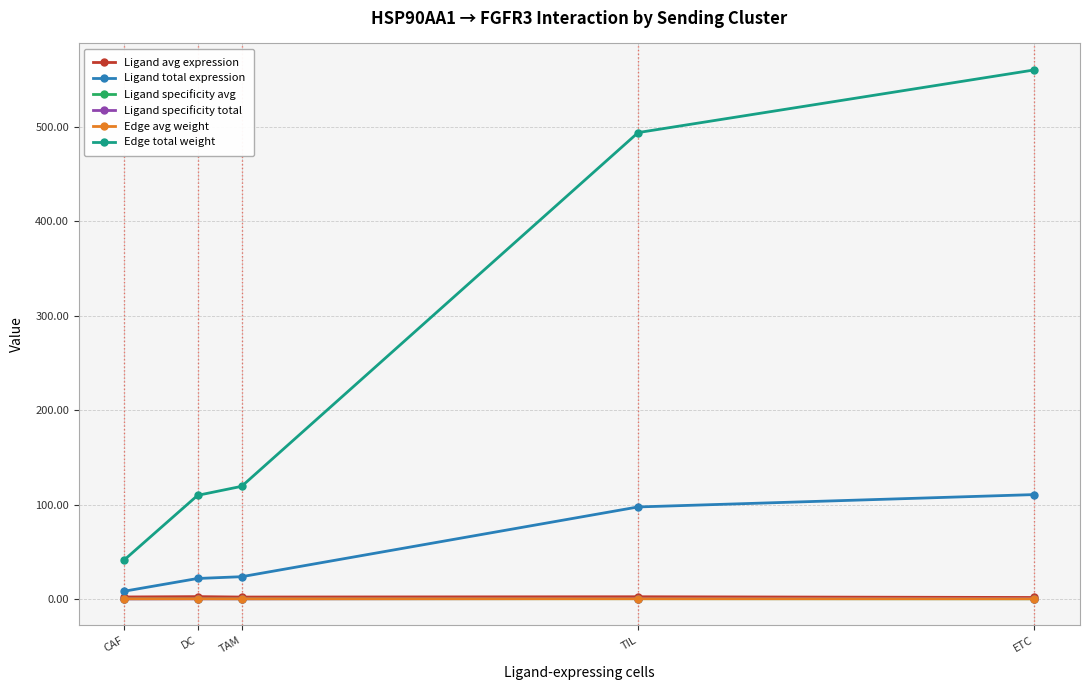

What are all the series names shown in the legend?

Ligand avg expression, Ligand total expression, Ligand specificity avg, Ligand specificity total, Edge avg weight, Edge total weight